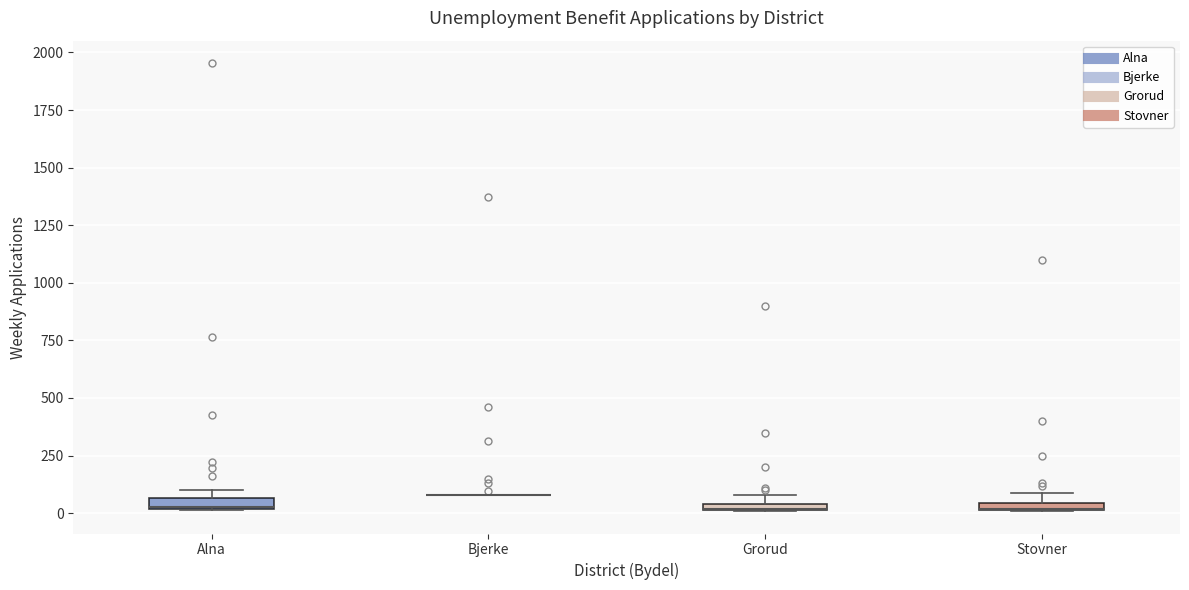

Where is the upper edge of the box for Stovner on the y-axis? The values are not printed on the chart, so give them approximately, as read against the axis.

50